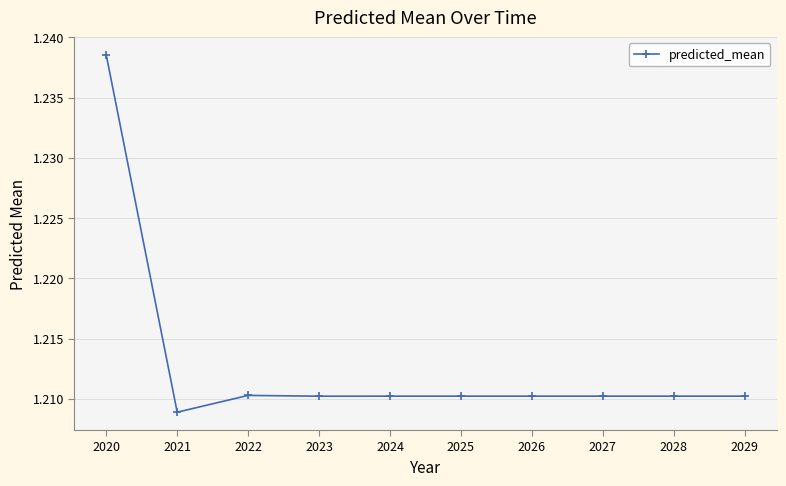

At which category does the data reach its first local valley?

2021